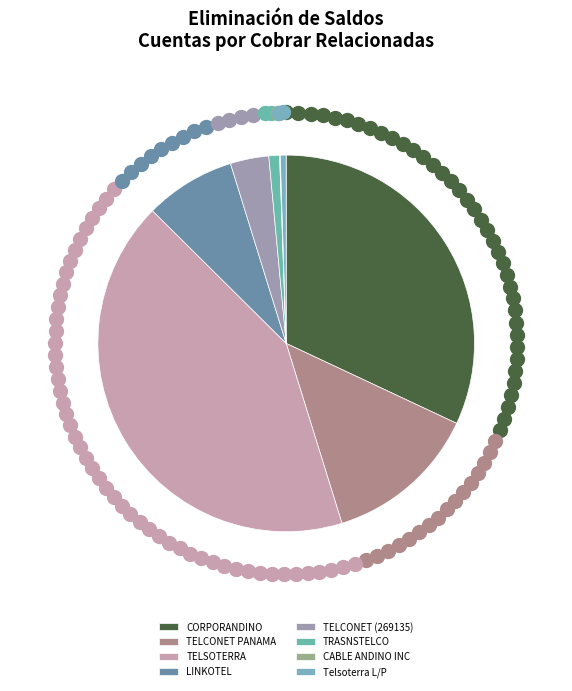

Does any single category account for the majority?

No